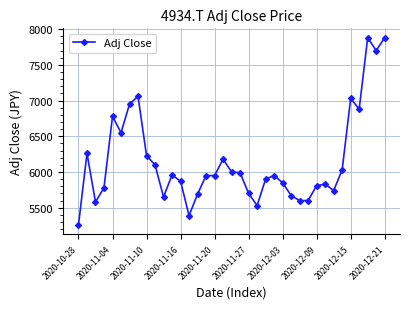

Is this an area chart (filled region under the line)?

No